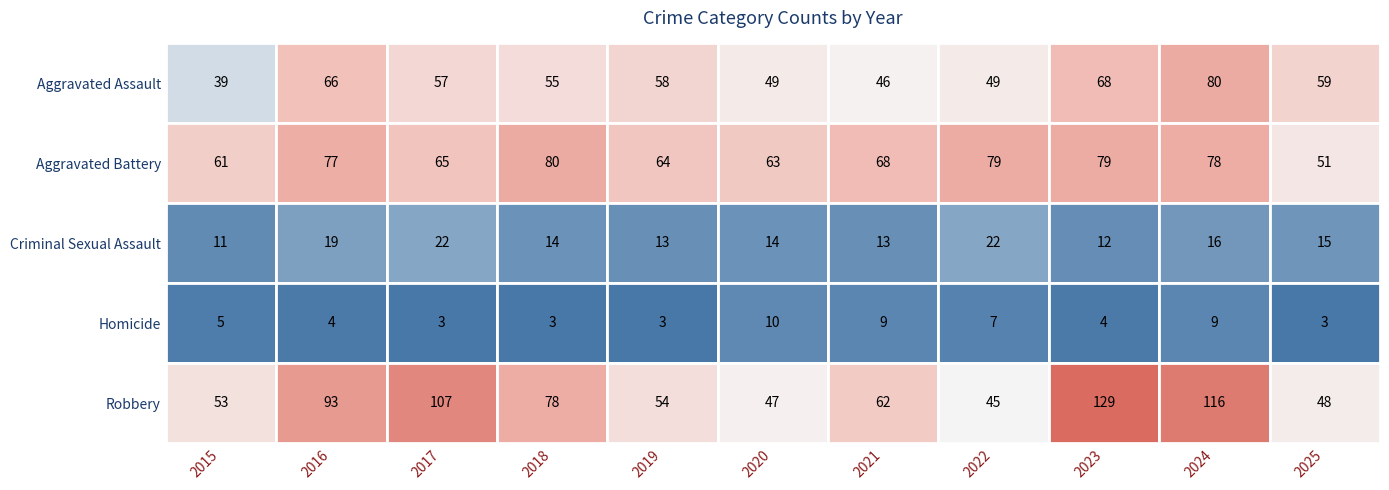

What is the difference between the maximum and second lowest values in the Aggravated Assault series?

34